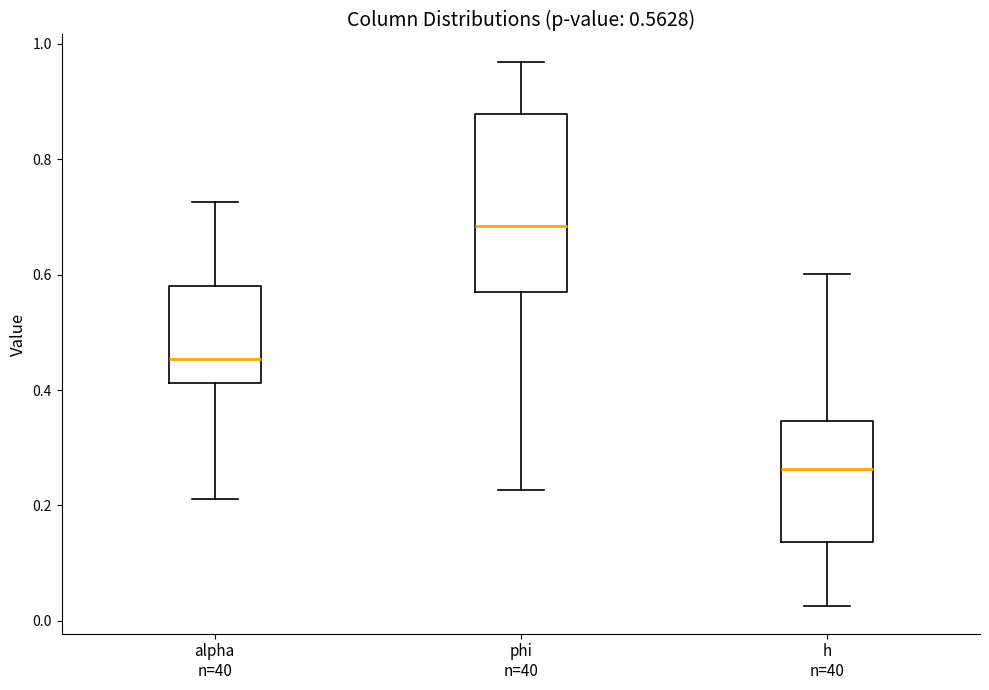

Comparing the boxes themselves (not the whiskers), which one is the tallest?

phi n=40